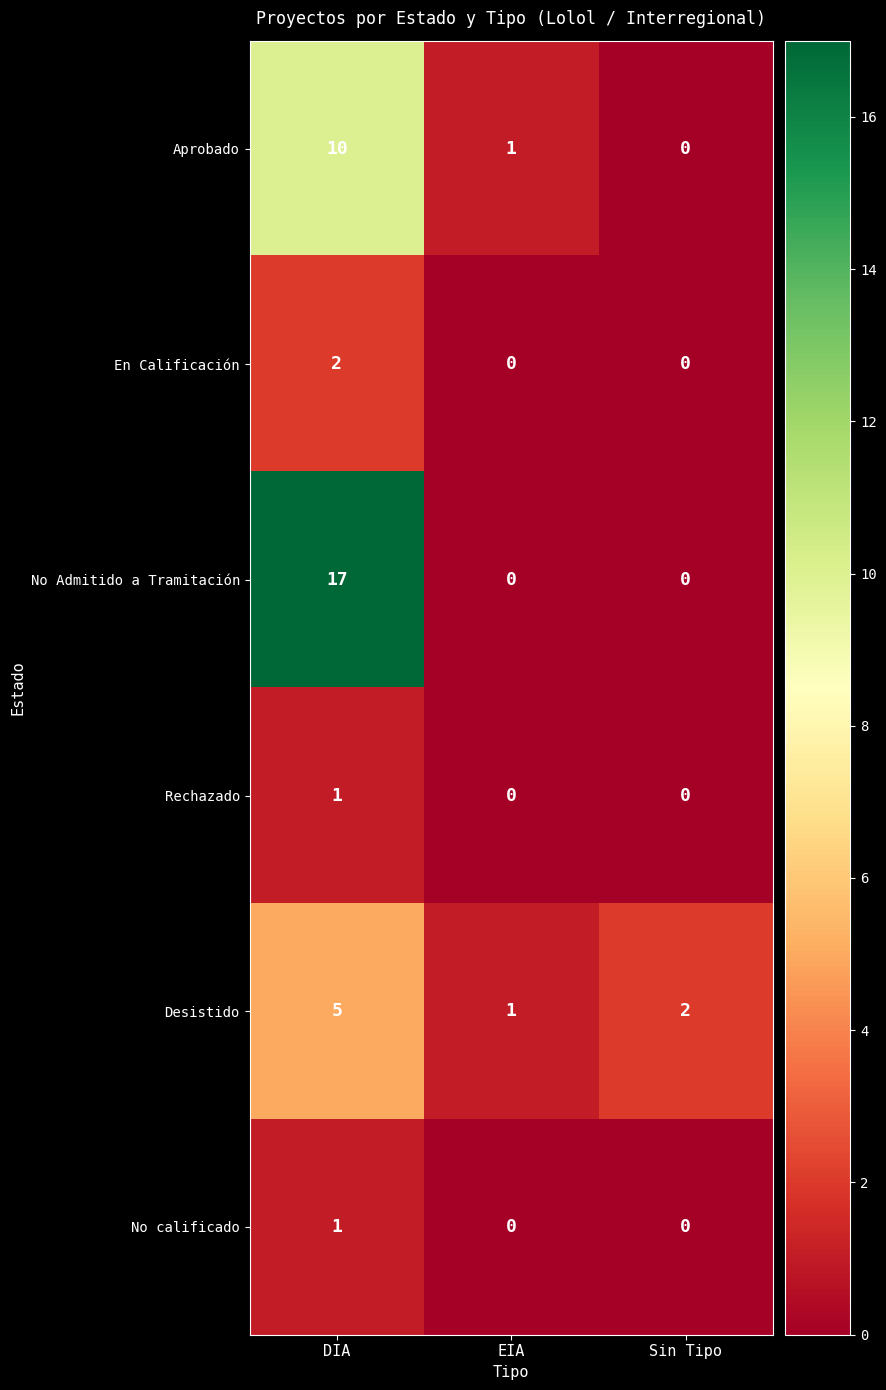

Count the Rechazado values in the range 0 to 1.

3